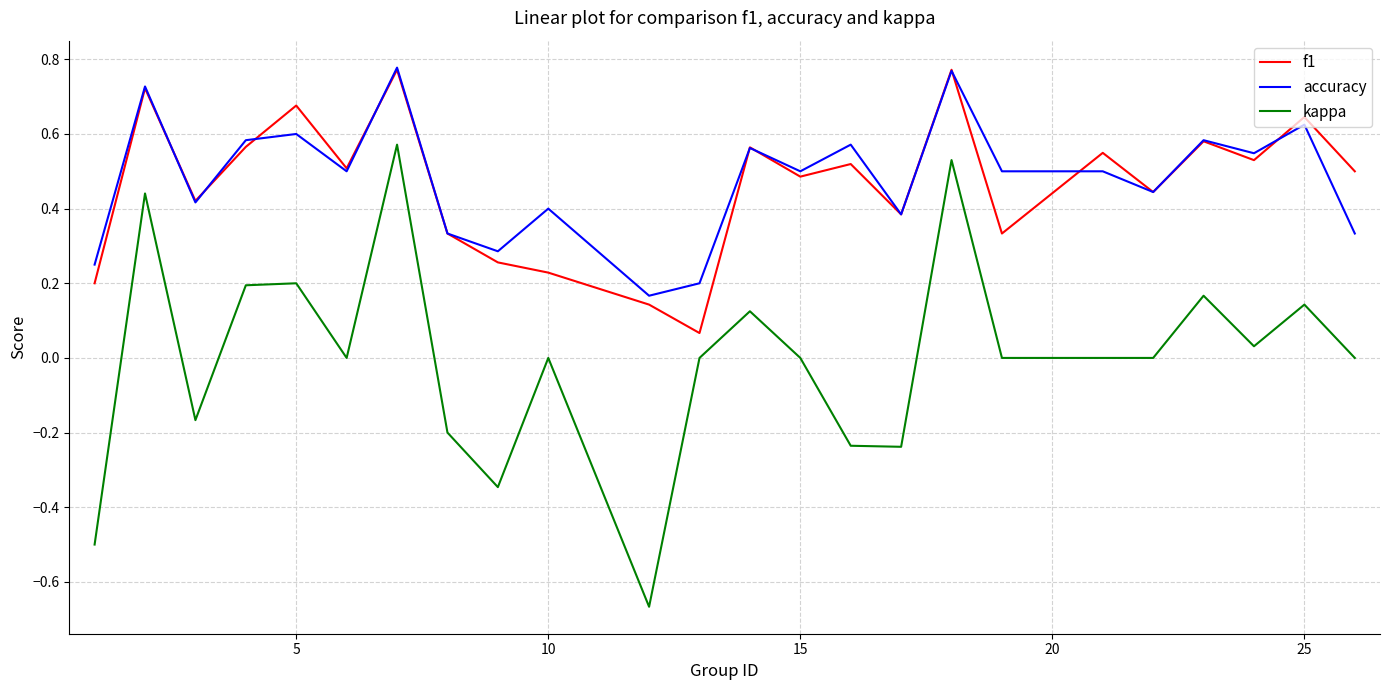

True or false: accuracy and kappa intersect in this chart.

False